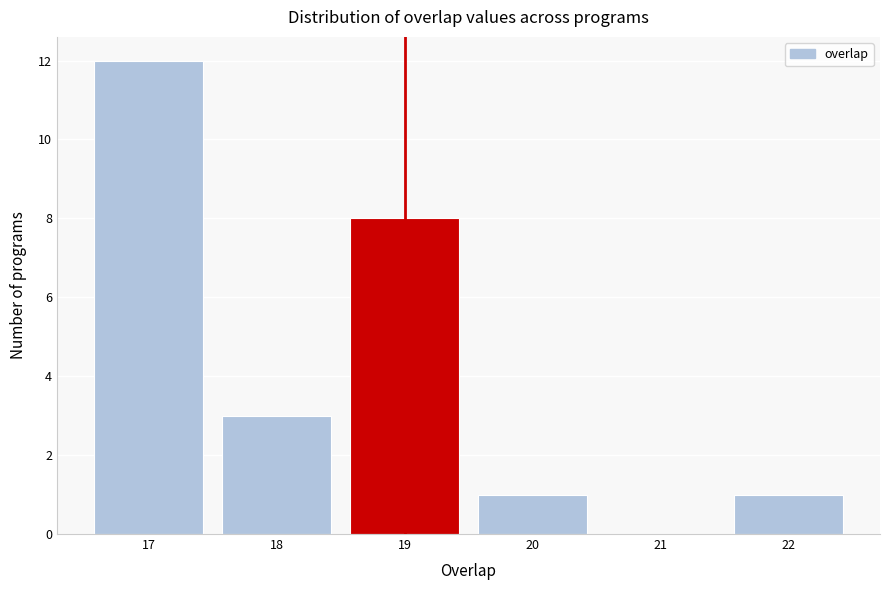

Reading left to right, transcribe this chart: for each bar, give the range it covers on the x-axis and its height. The values are not printed on the chart, so give them approximately, as read against the axis.

16.5 to 17.5: 12
17.5 to 18.5: 3
18.5 to 19.5: 8
19.5 to 20.5: 1
20.5 to 21.5: 0
21.5 to 22.5: 1